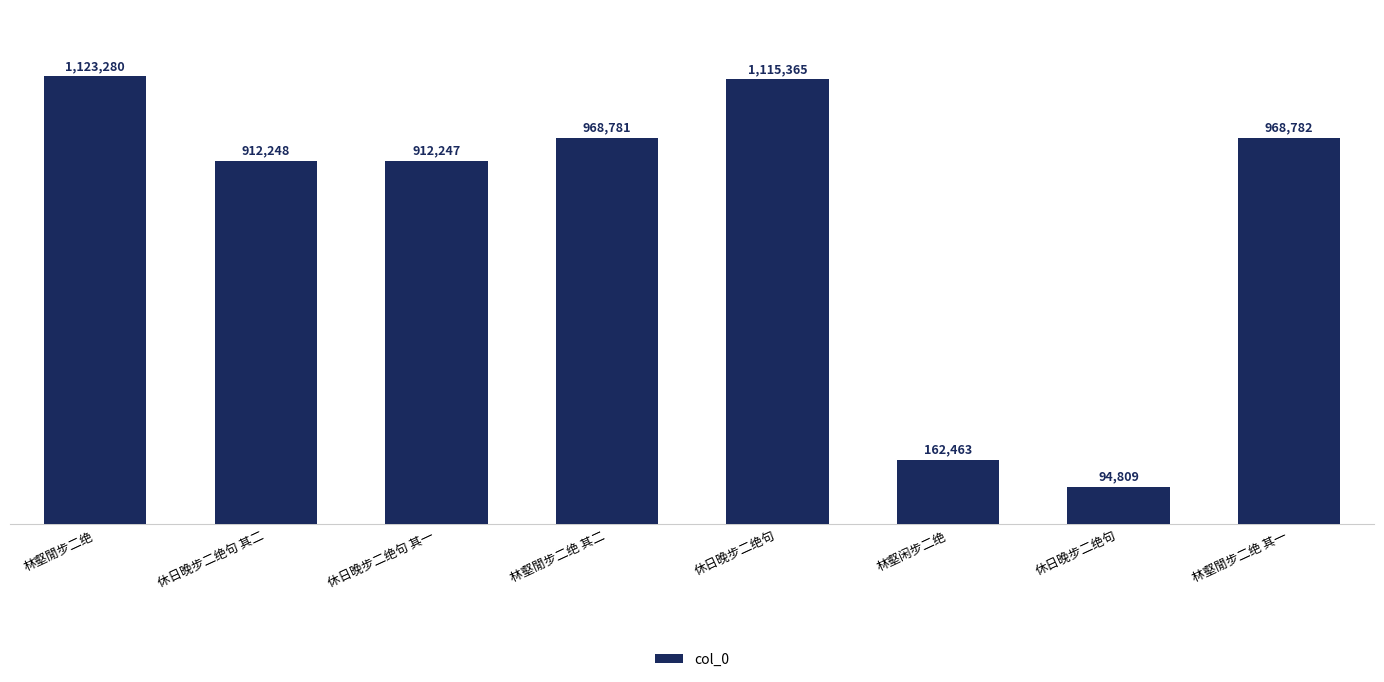

How many data points are less than 968781?

4